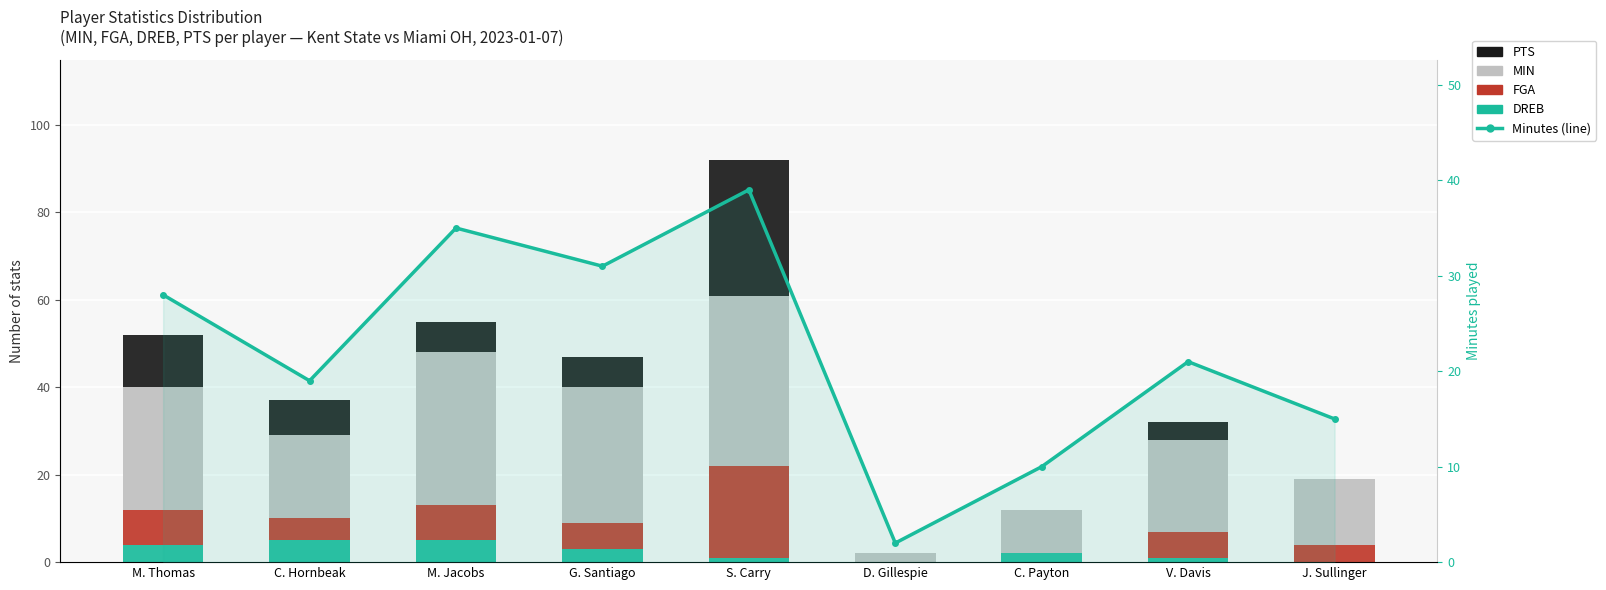

Reading left to right, list all the values displayed in this chart.

DREB: 4	5	5	3	1	0	2	1	0
FGA: 8	5	8	6	21	0	0	6	4
MIN: 28	19	35	31	39	2	10	21	15
PTS: 12	8	7	7	31	0	0	4	0
Minutes (line): 28	19	35	31	39	2	10	21	15